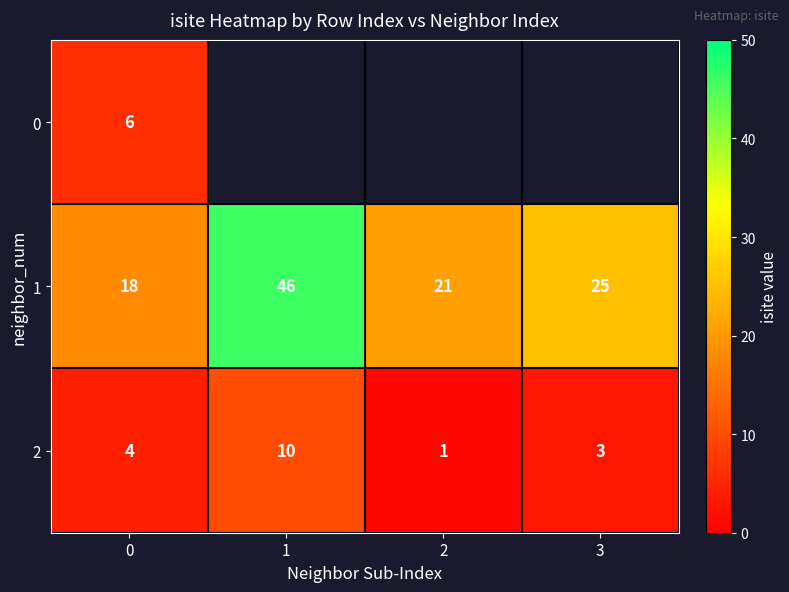

What is the difference between the maximum and minimum values in the 2 series?

9